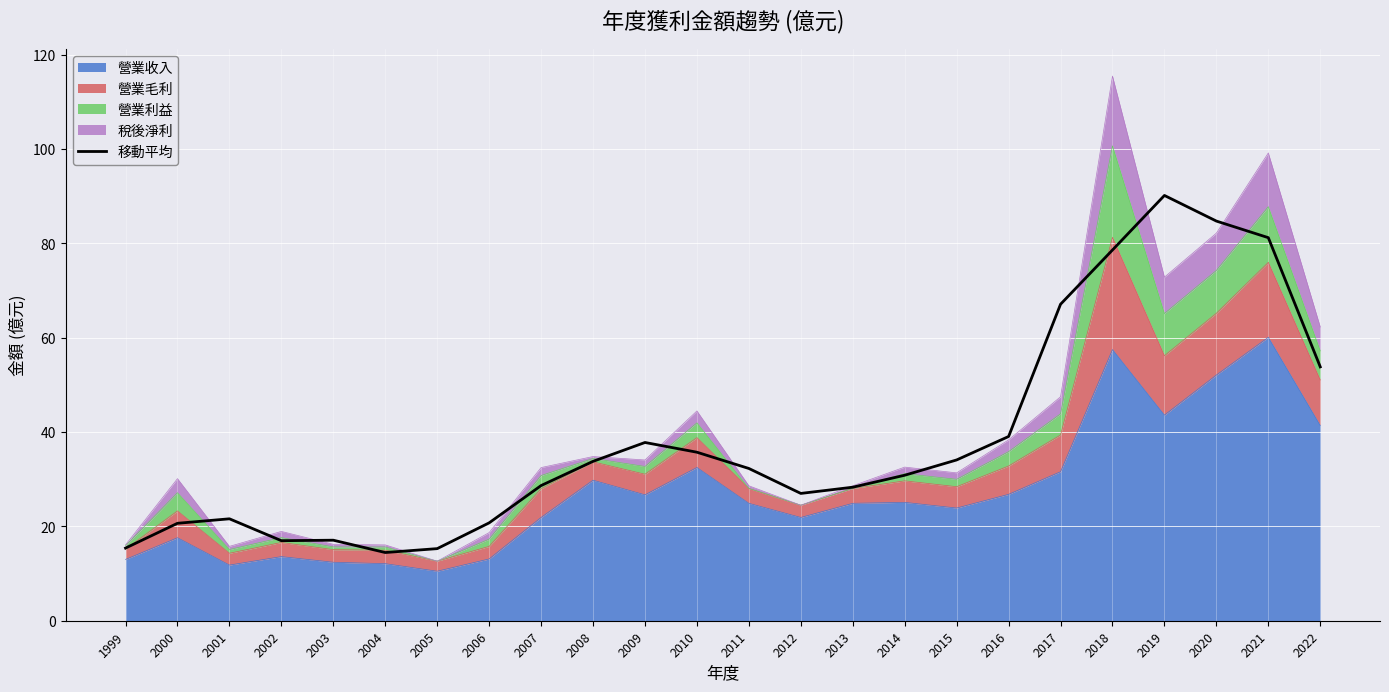

True or false: the data has more than 2 interior local peaks.

True